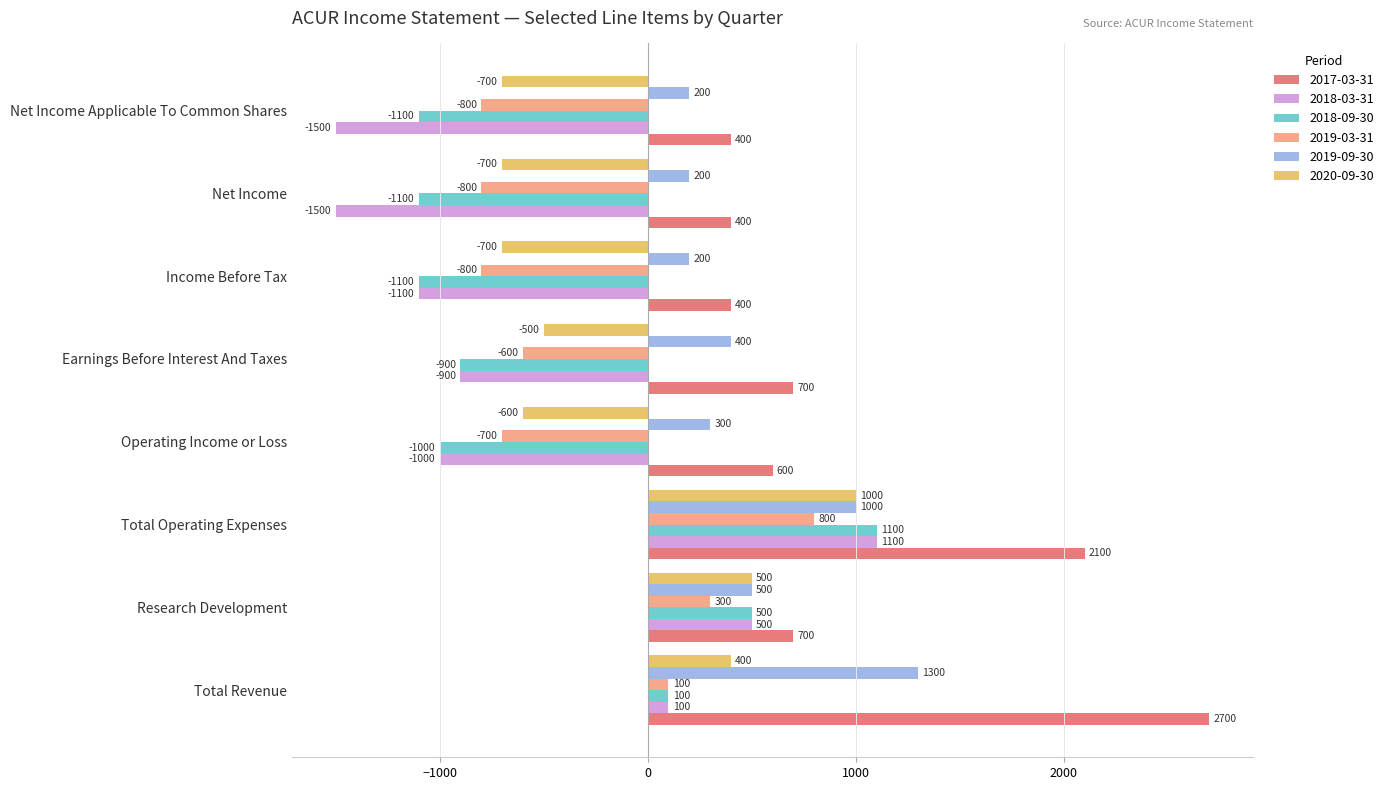

Is the value of 2018-09-30 at Total Operating Expenses greater than the value of 2017-03-31 at Net Income?

Yes